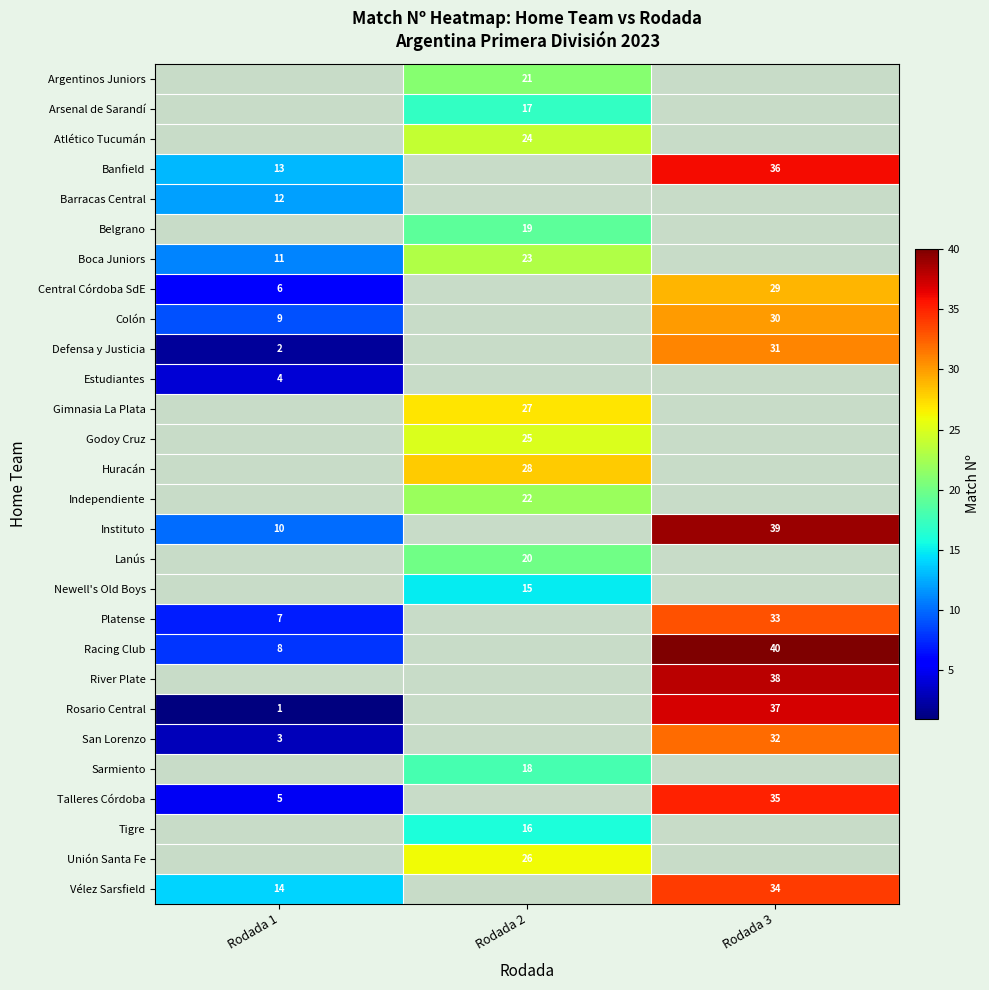

At which category does the chart reach its peak across all series?

Rodada 3